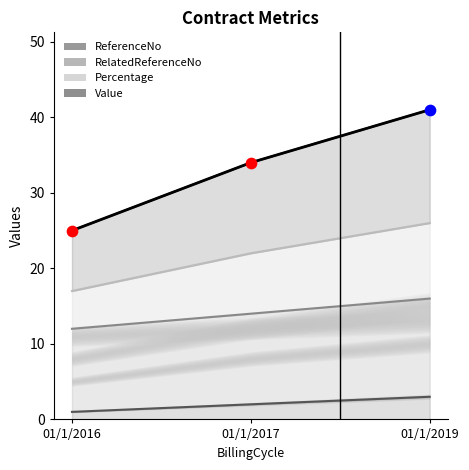

What is the ratio of the value at 01/1/2016 to the value at 01/1/2019?

0.6